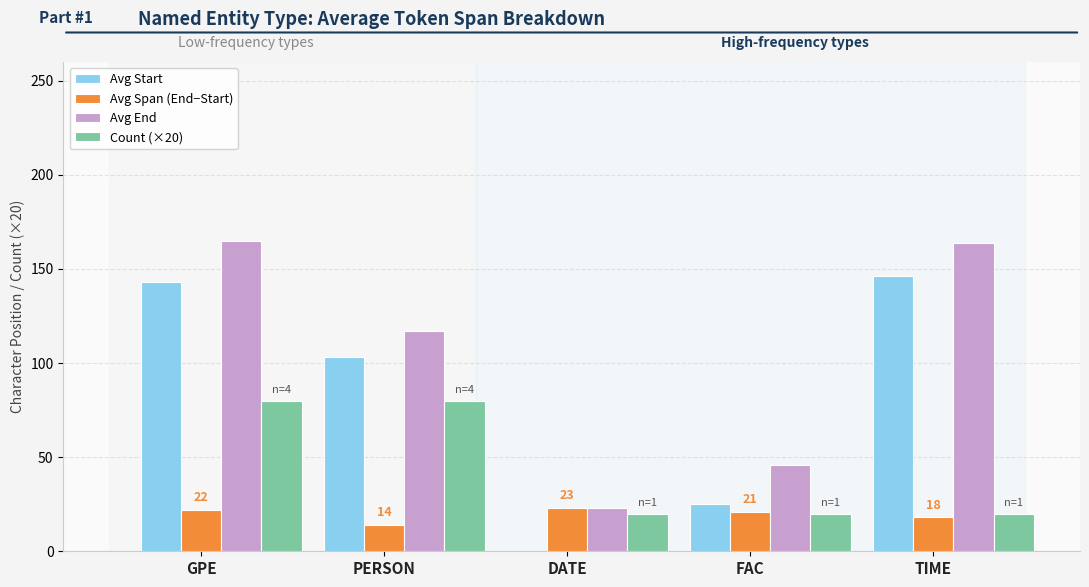

Are the bars horizontal?

No